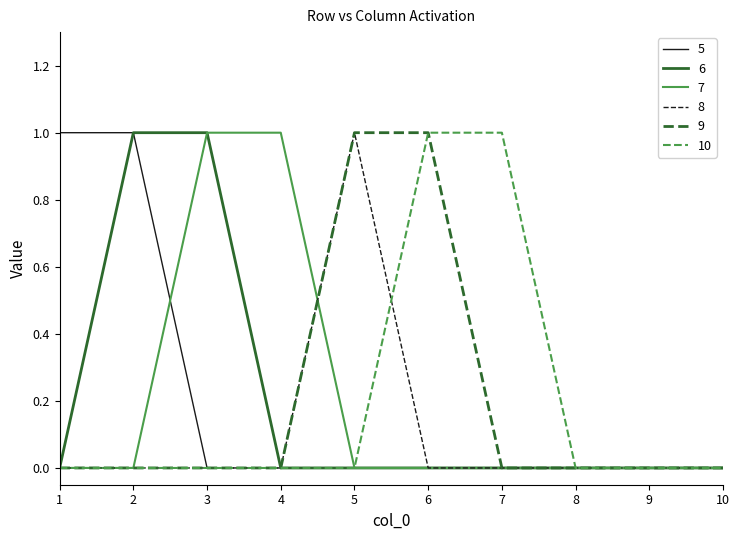

Is it true that 6 equals 2 at 2?

False